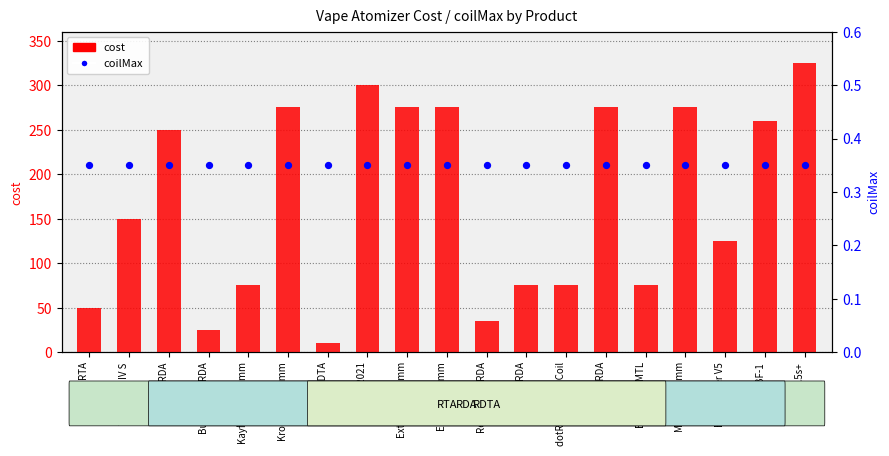

Which series contains the highest Y value?

cost